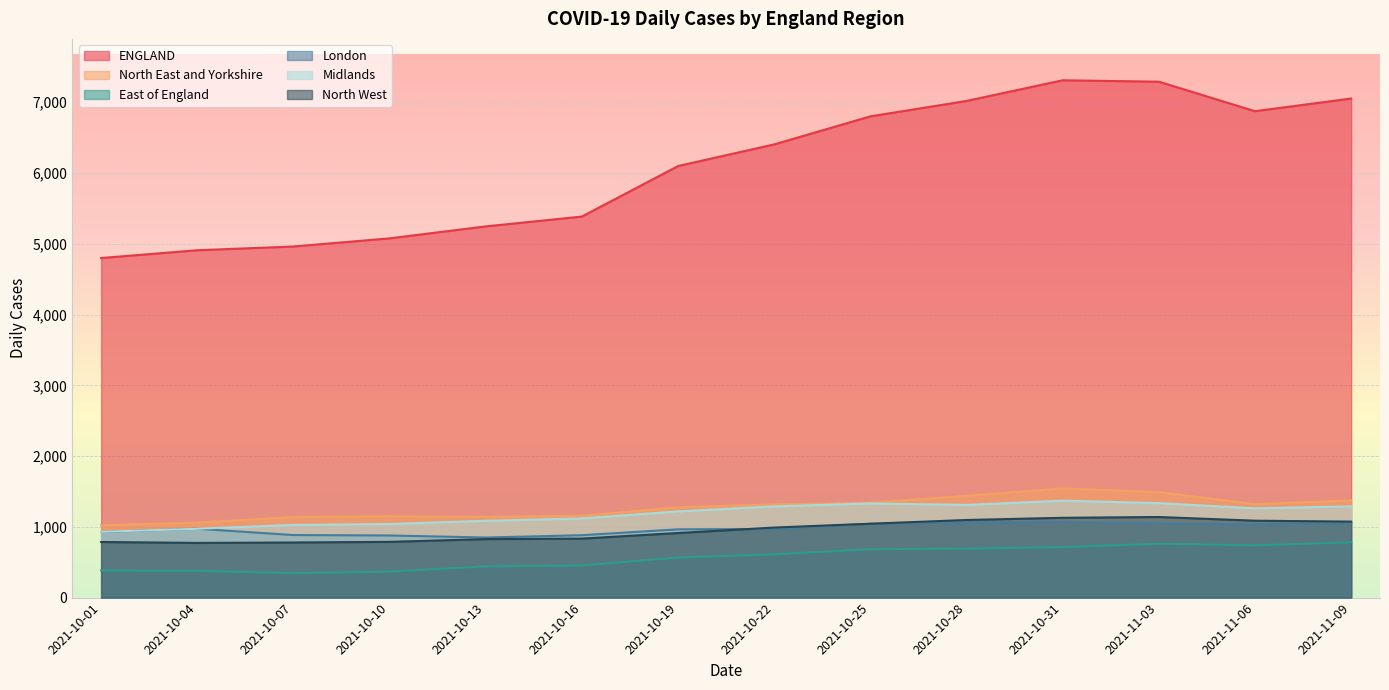

How many interior local peaks does the ENGLAND series have?

1